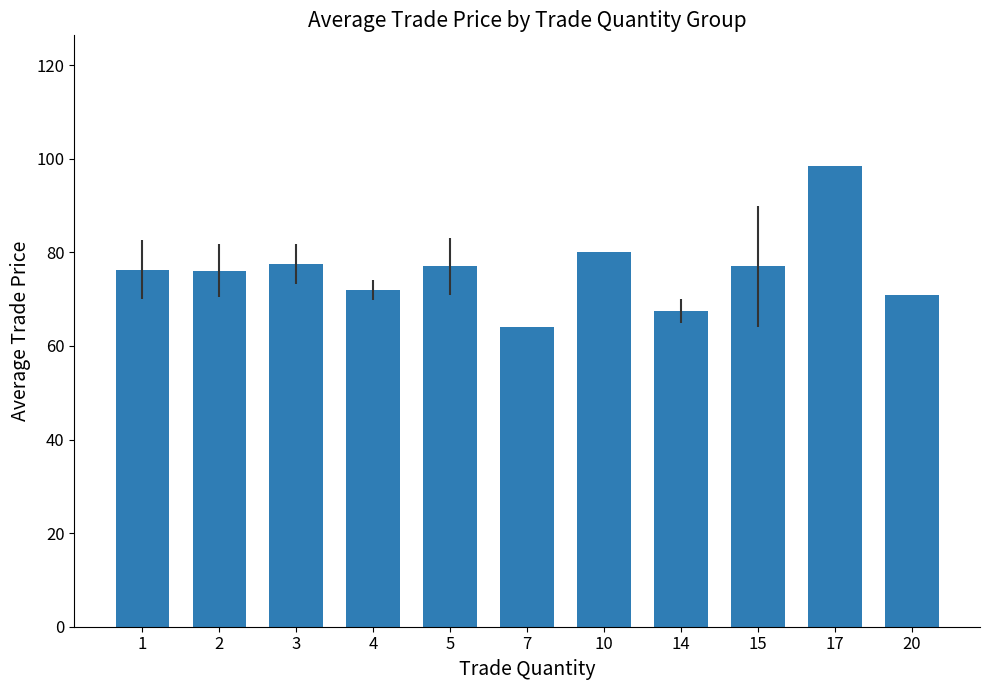

What is the sum of all values?

836.8